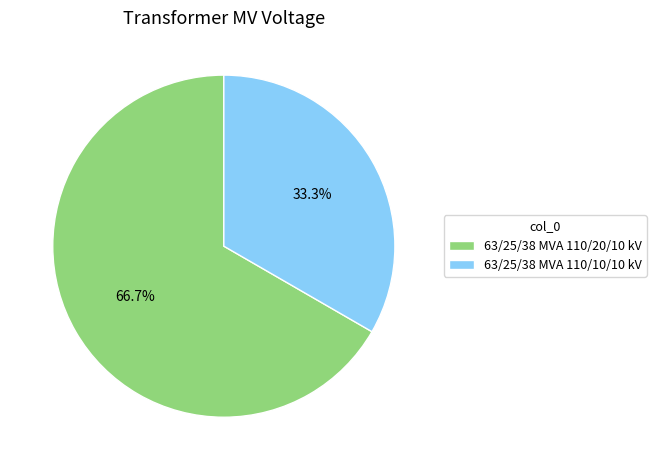

Does 63/25/38 MVA 110/20/10 kV represent more than half of the total?

Yes